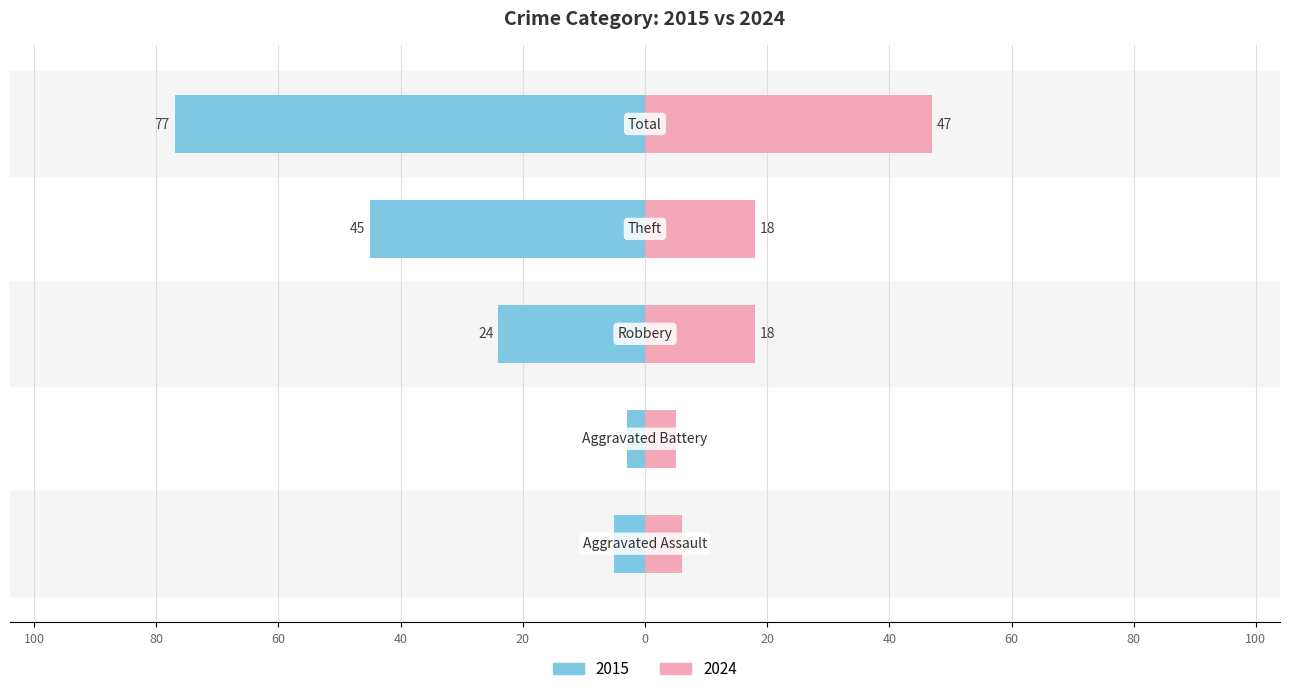

What are all the series names shown in the legend?

2015, 2024